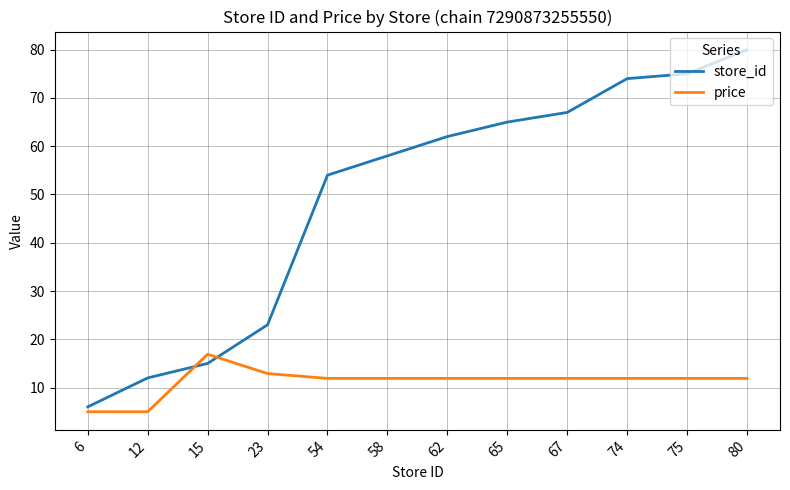

Which series has the largest total across all categories?

store_id